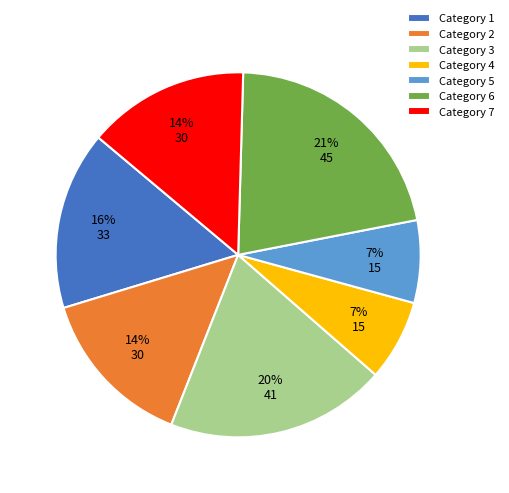

Is Category 3 the majority of the pie?

No